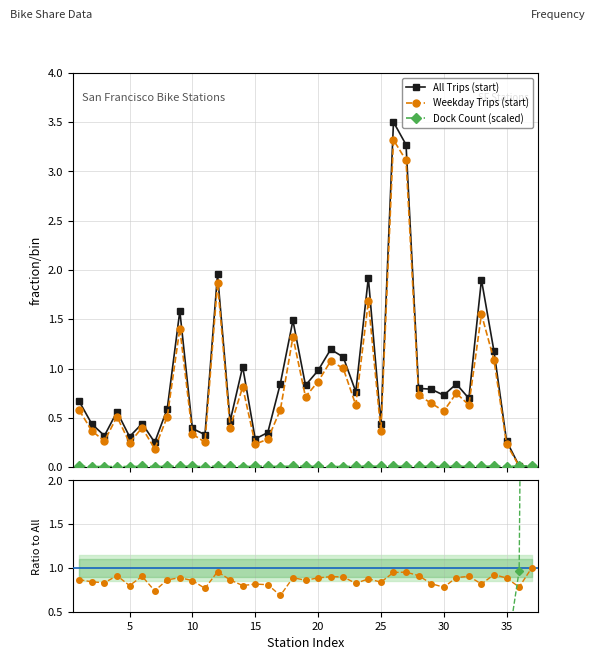

List the series in order of their peak value, highest first.

Dockcount / All, All Trips (start), Weekday Trips (start), Weekday / All, Dock Count (scaled)